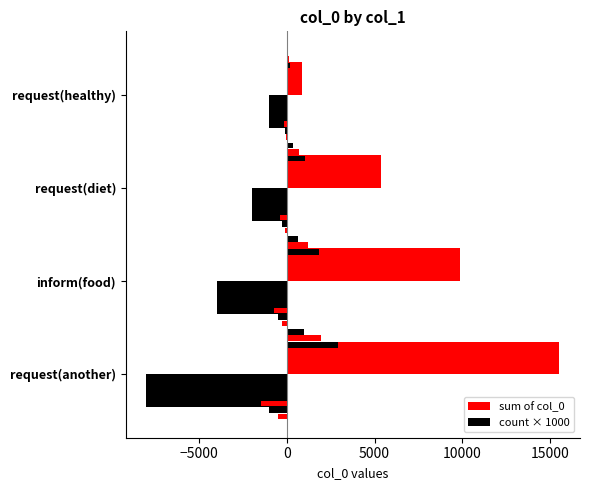

The count × 1000 series shows -8000 at request(another). True or false?

True